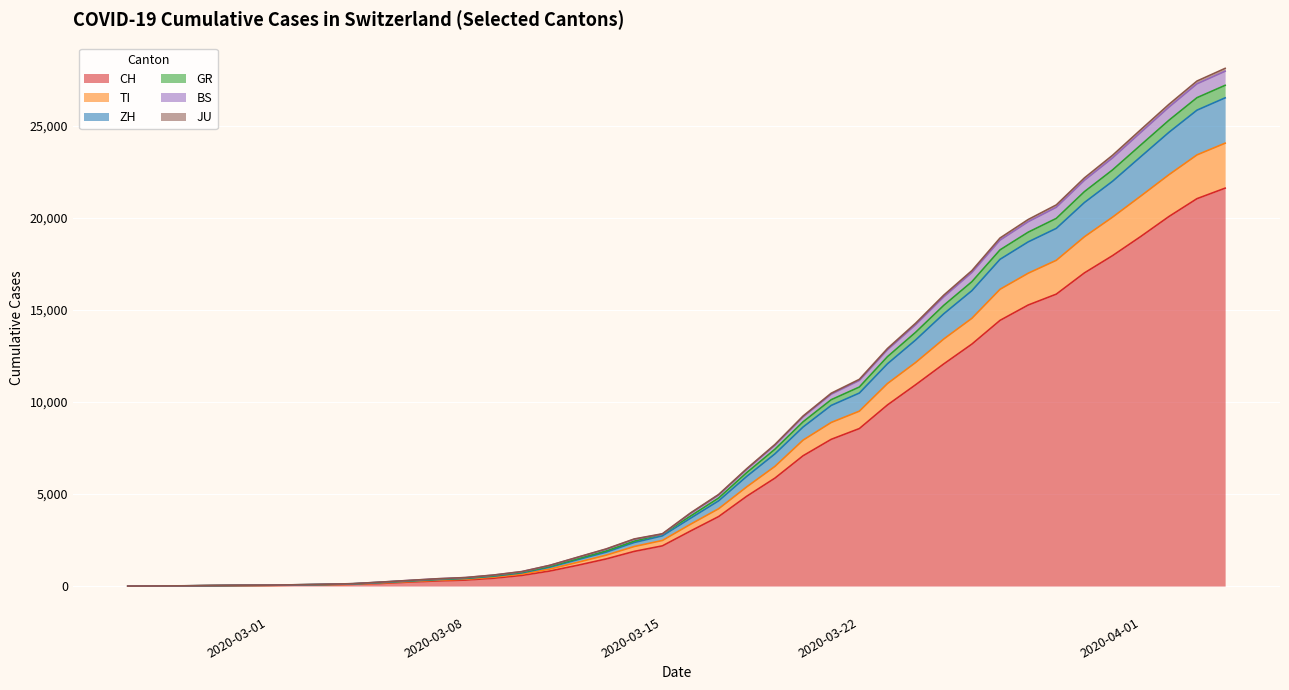

Does the chart display data point markers on the line(s)?

No